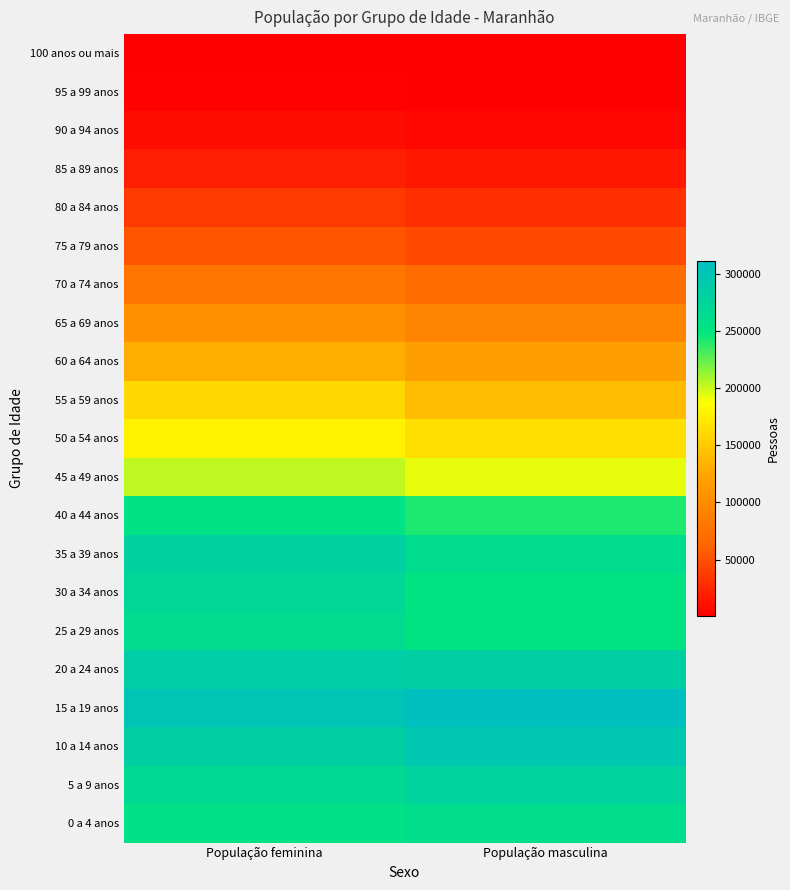

Reading left to right, transcribe all the data shown in this chart.

100 anos ou mais: População feminina=1606	População masculina=865
95 a 99 anos: População feminina=3188	População masculina=1908
90 a 94 anos: População feminina=8813	População masculina=6181
85 a 89 anos: População feminina=20256	População masculina=15423
80 a 84 anos: População feminina=36818	População masculina=30476
75 a 79 anos: População feminina=52725	População masculina=46780
70 a 74 anos: População feminina=78357	População masculina=70926
65 a 69 anos: População feminina=104338	População masculina=93833
60 a 64 anos: População feminina=131065	População masculina=118403
55 a 59 anos: População feminina=160707	População masculina=141239
50 a 54 anos: População feminina=177775	População masculina=165469
45 a 49 anos: População feminina=203342	População masculina=193148
40 a 44 anos: População feminina=254249	População masculina=241768
35 a 39 anos: População feminina=281311	População masculina=263674
30 a 34 anos: População feminina=271154	População masculina=251891
25 a 29 anos: População feminina=265654	População masculina=252414
20 a 24 anos: População feminina=287142	População masculina=285307
15 a 19 anos: População feminina=301482	População masculina=311432
10 a 14 anos: População feminina=284745	População masculina=296653
5 a 9 anos: População feminina=267932	População masculina=279151
0 a 4 anos: População feminina=254617	População masculina=262482